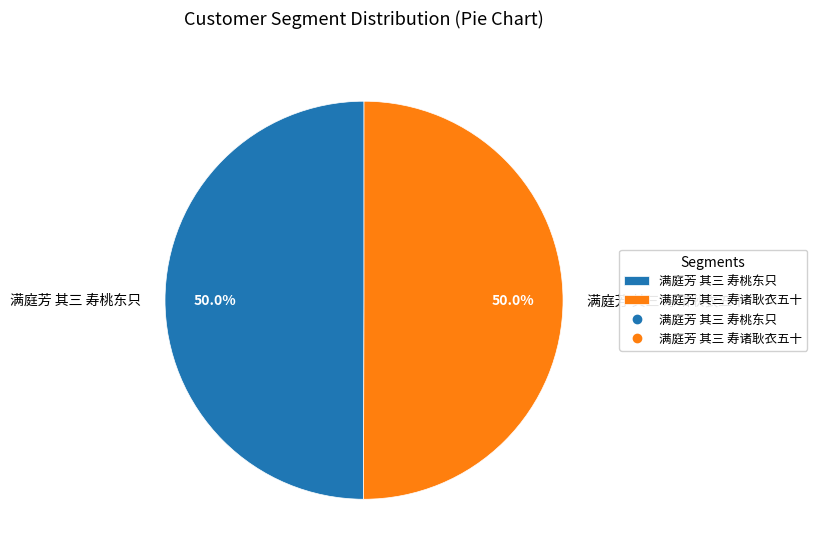

How many segments does this pie chart have?

2